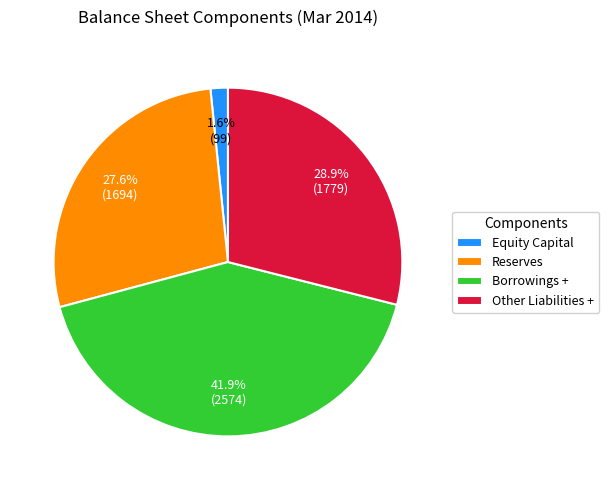

Which has a higher value, Borrowings + or Other Liabilities +?

Borrowings +